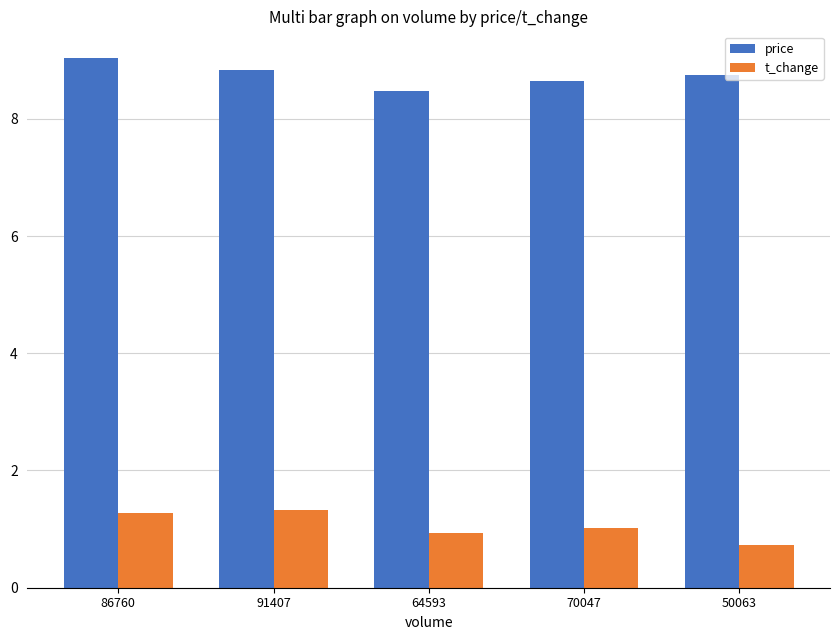

Which category has the lowest value in the t_change series?

50063